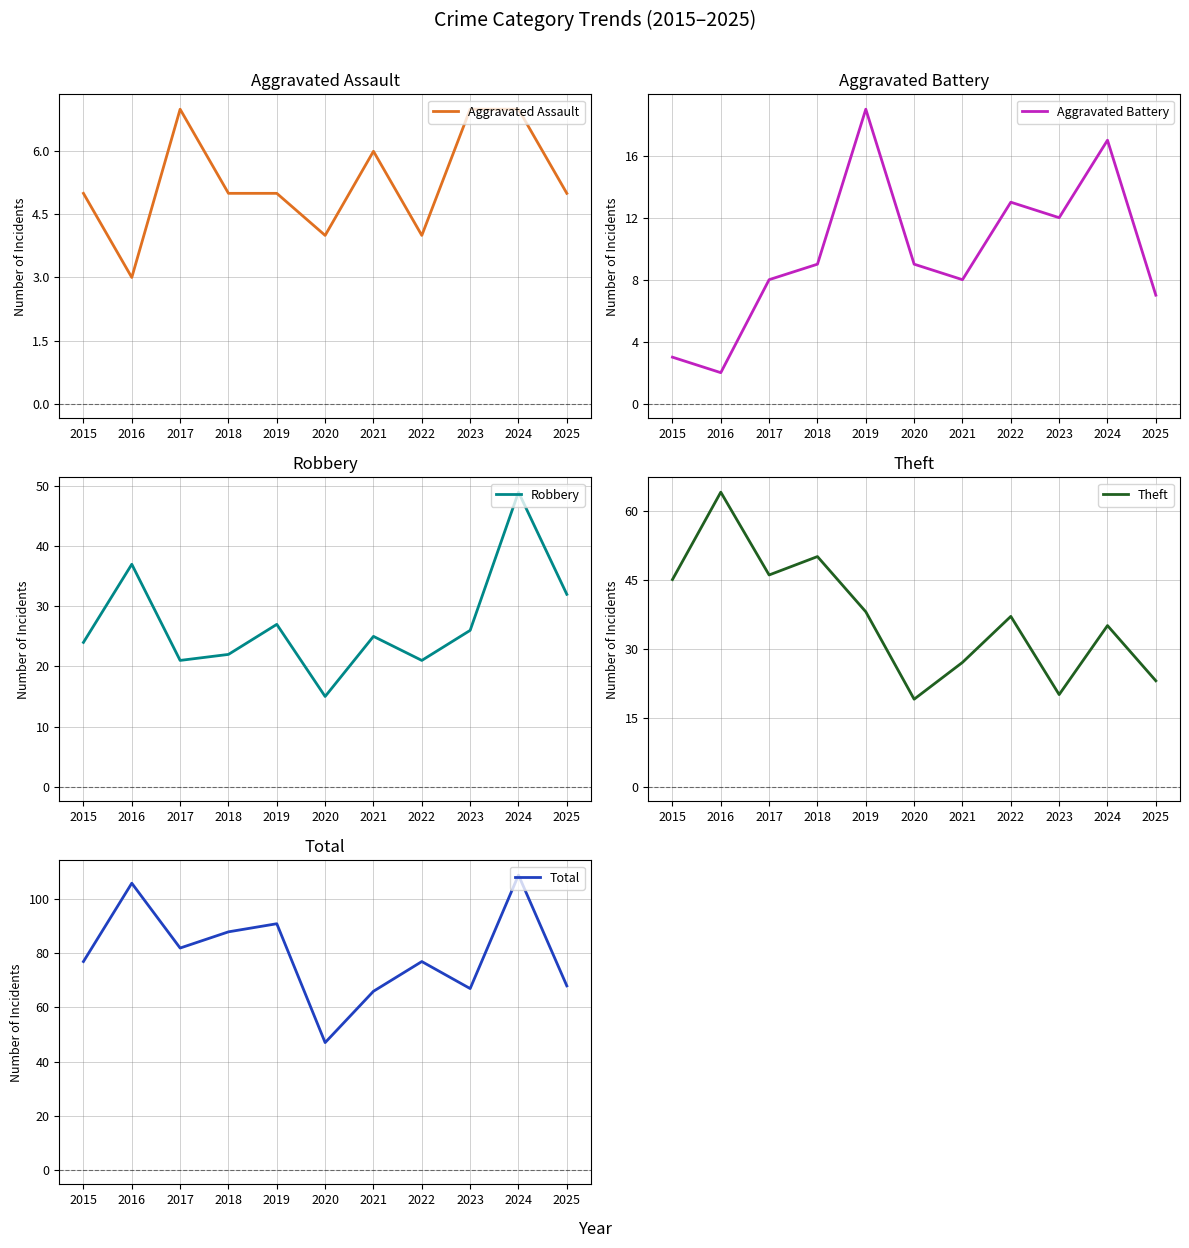

What is the lowest value of the Aggravated Assault series?

3